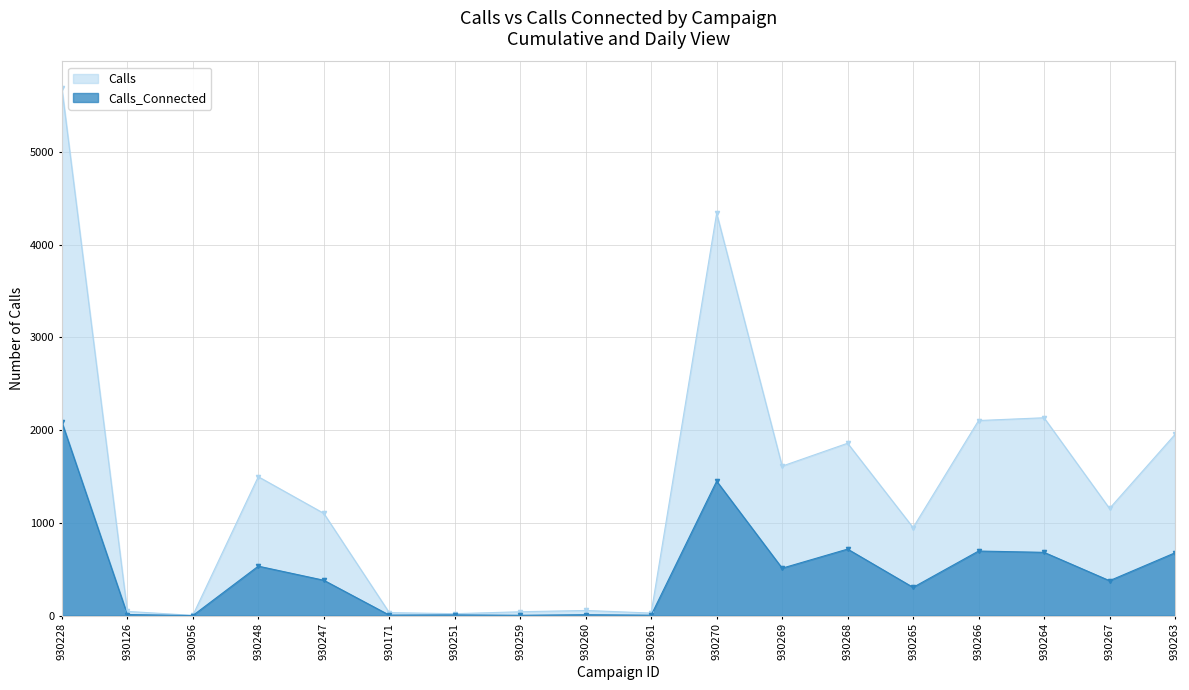

How many positive values does the Calls_Connected series have?

17